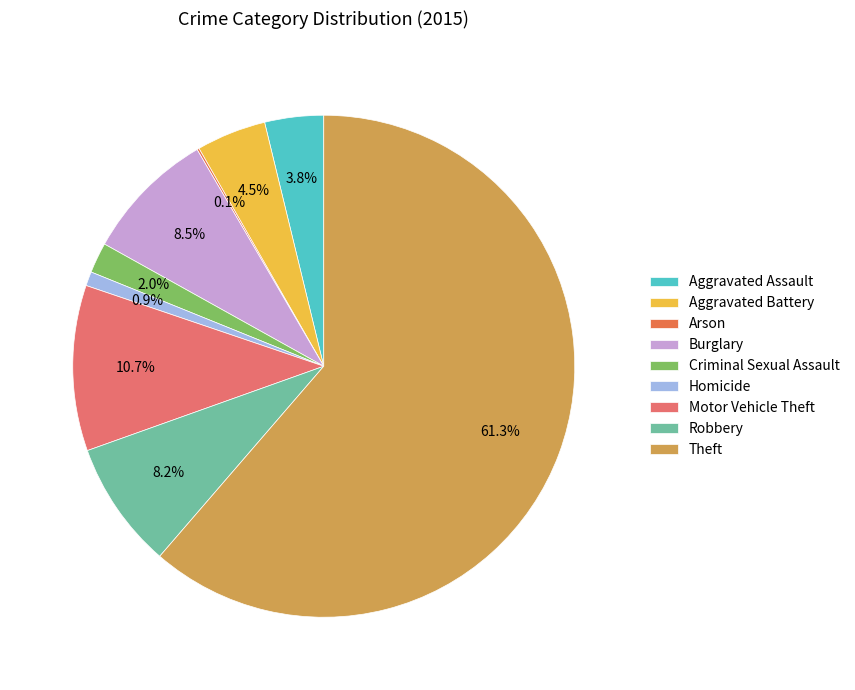

Count the number of slices in the pie.

9